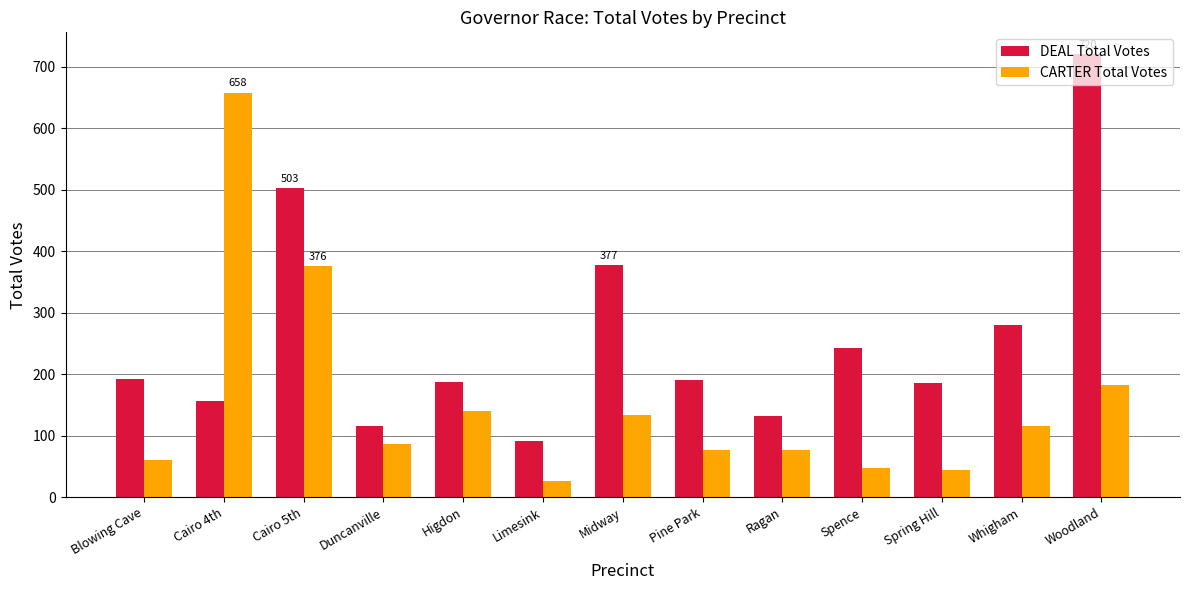

Between Ragan and Woodland, which series saw the biggest shift?

DEAL Total Votes